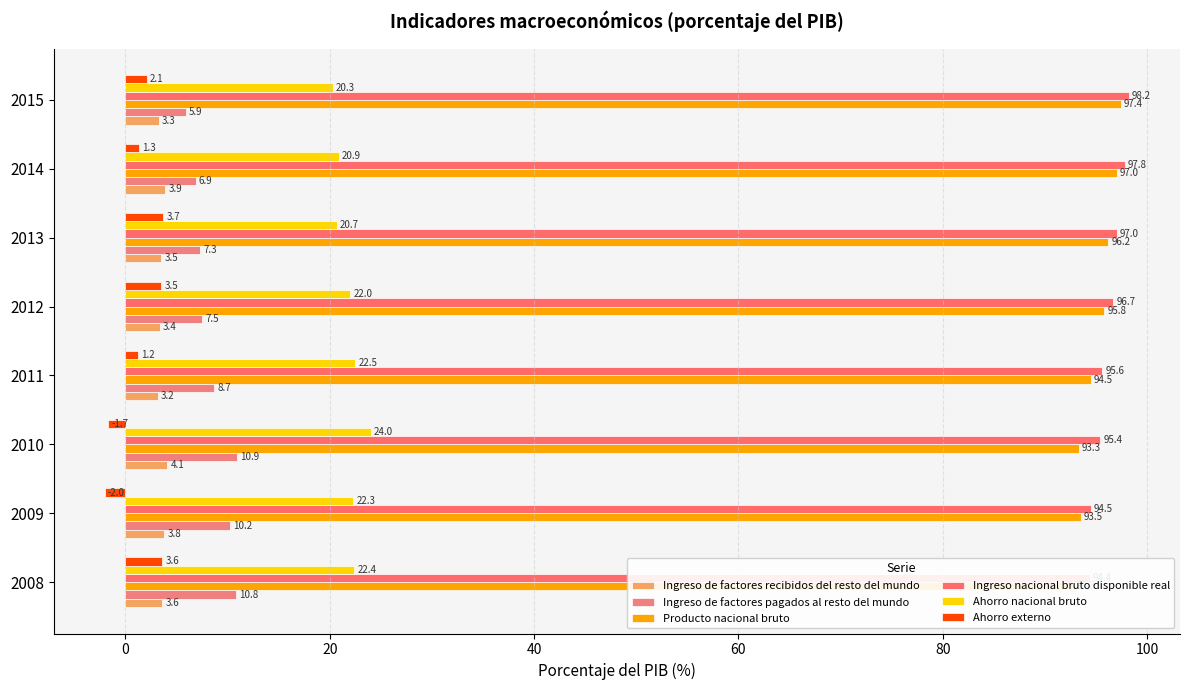

Which series has the widest spread of values?

Ahorro externo